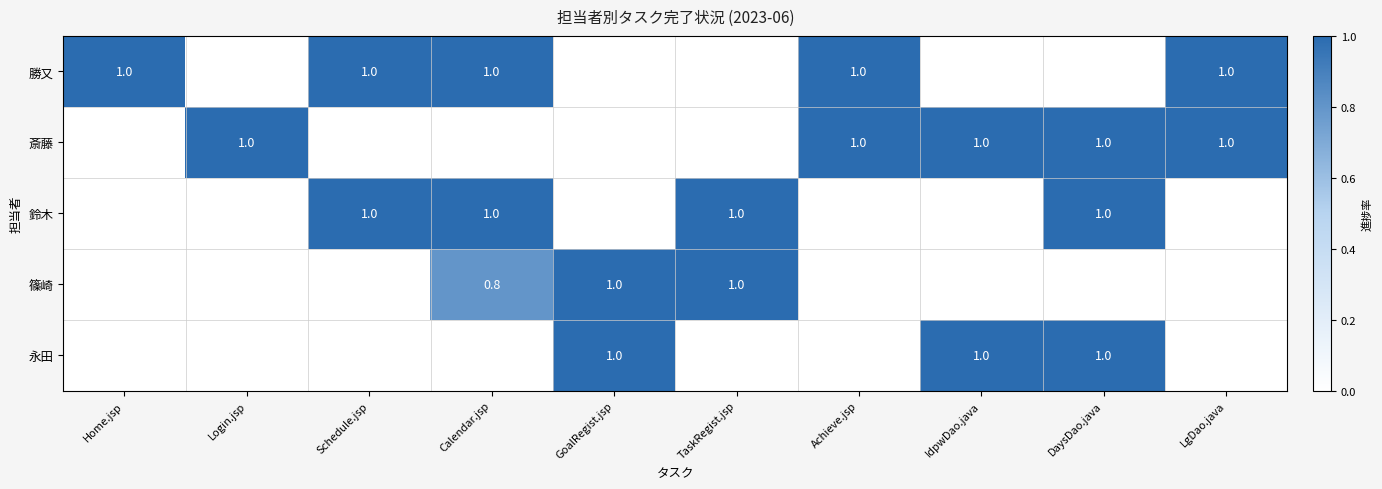

The 永田 series shows 1.0 at IdpwDao.java. True or false?

True